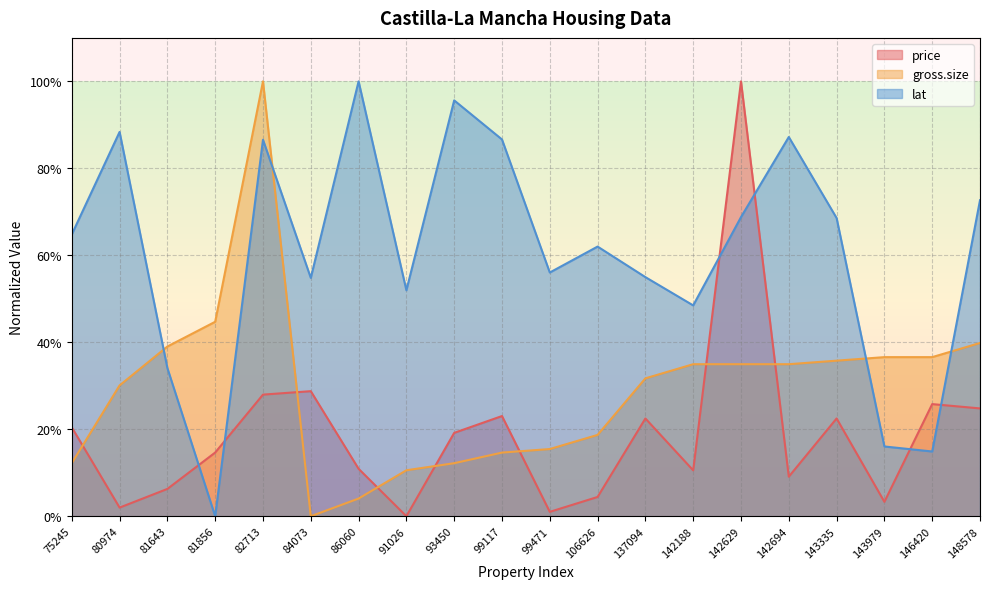

What is the average value of the price series?

18.9